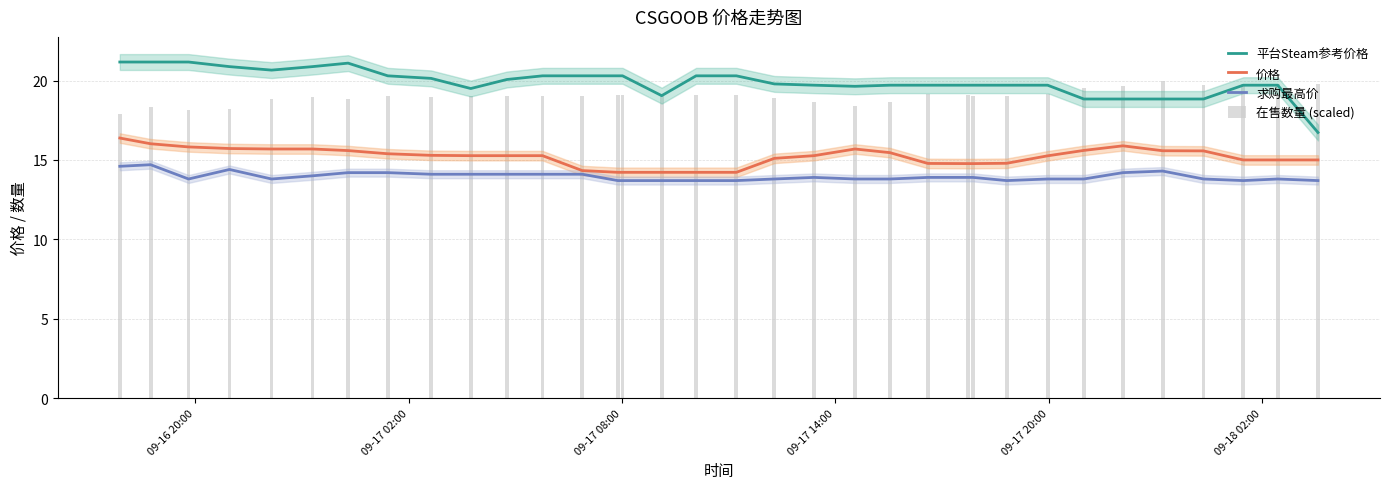

What is the minimum value for 平台Steam参考价格?

16.7